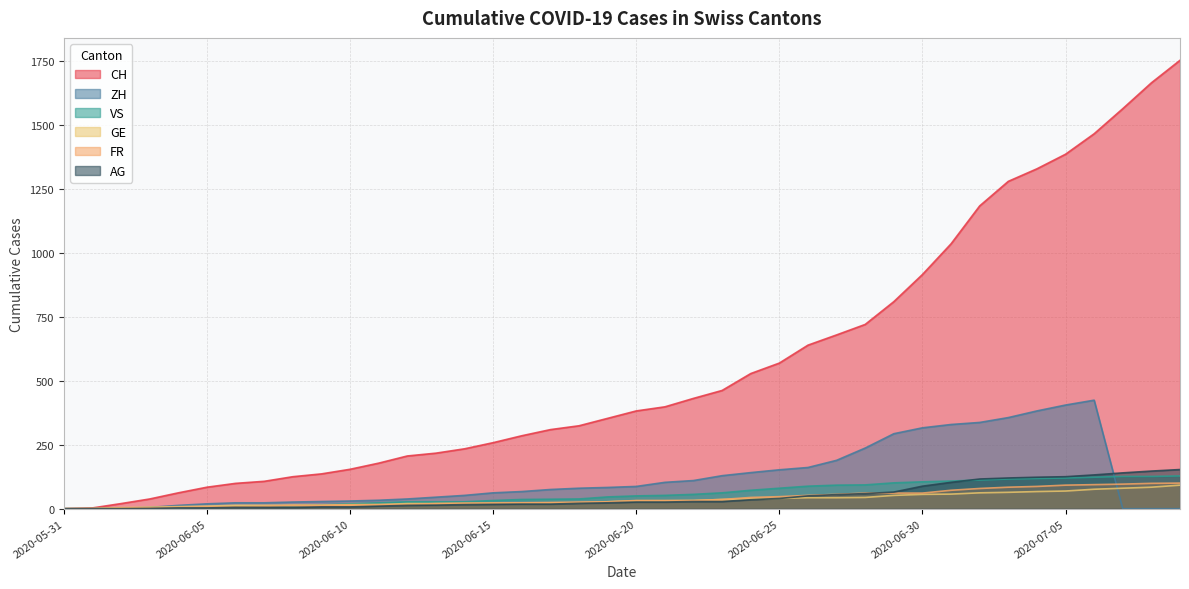

Where does the FR series first go above 32?

2020-06-23